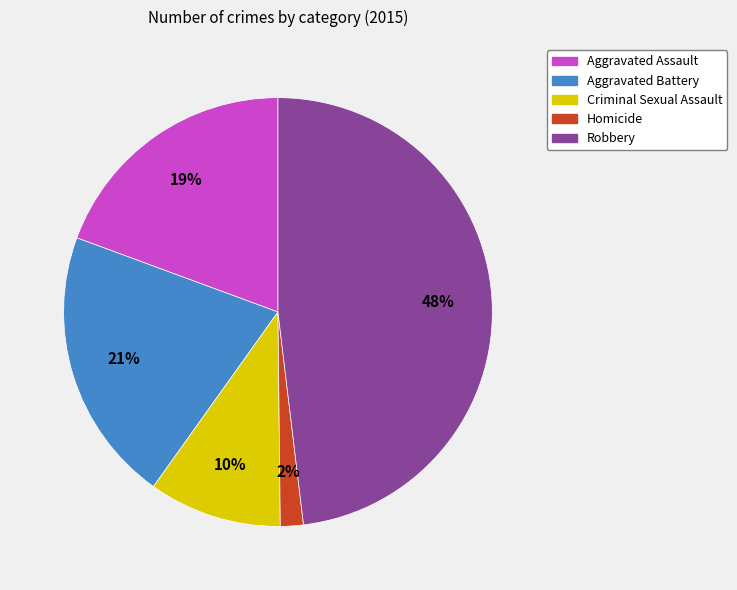

Does Robbery account for over 50% of the chart?

No